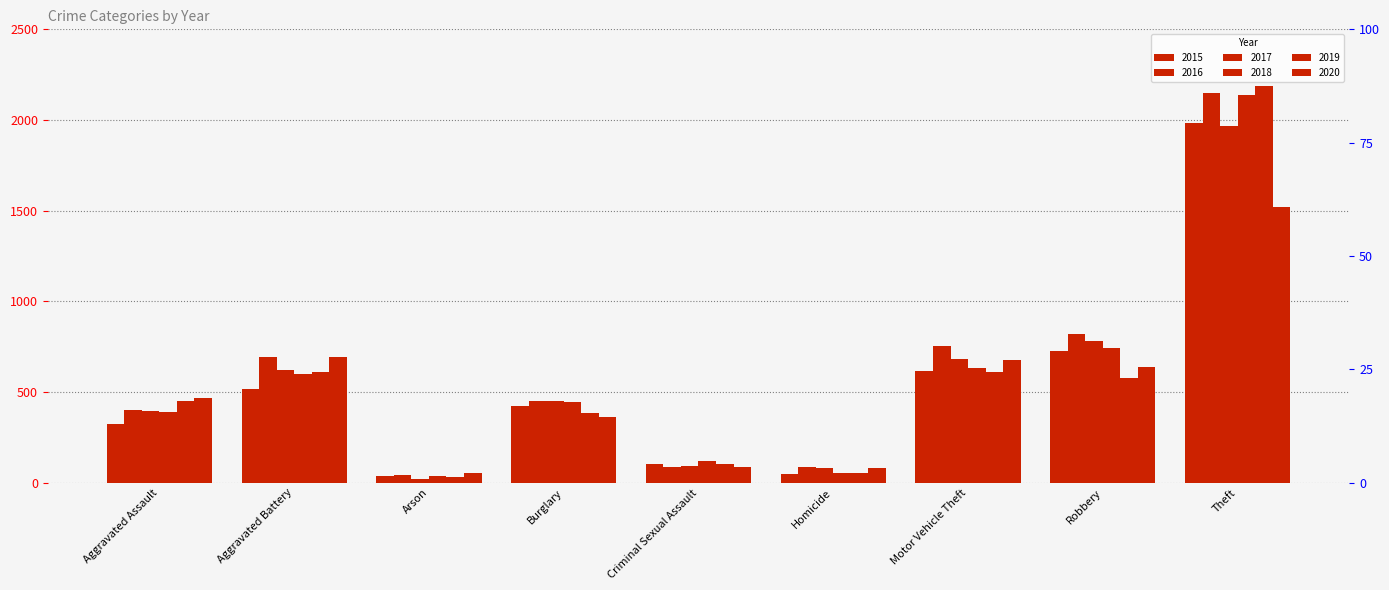

True or false: 2018 has a value of 56 at Criminal Sexual Assault.

False